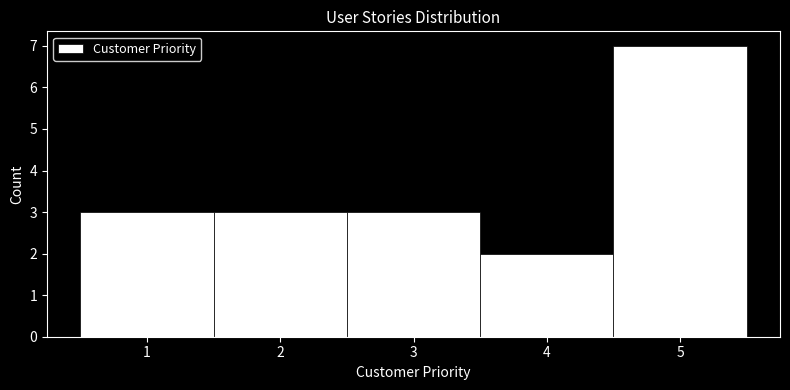

Reading left to right, transcribe this chart: for each bar, give the range it covers on the x-axis and its height. The values are not printed on the chart, so give them approximately, as read against the axis.

0.5 to 1.5: 3
1.5 to 2.5: 3
2.5 to 3.5: 3
3.5 to 4.5: 2
4.5 to 5.5: 7